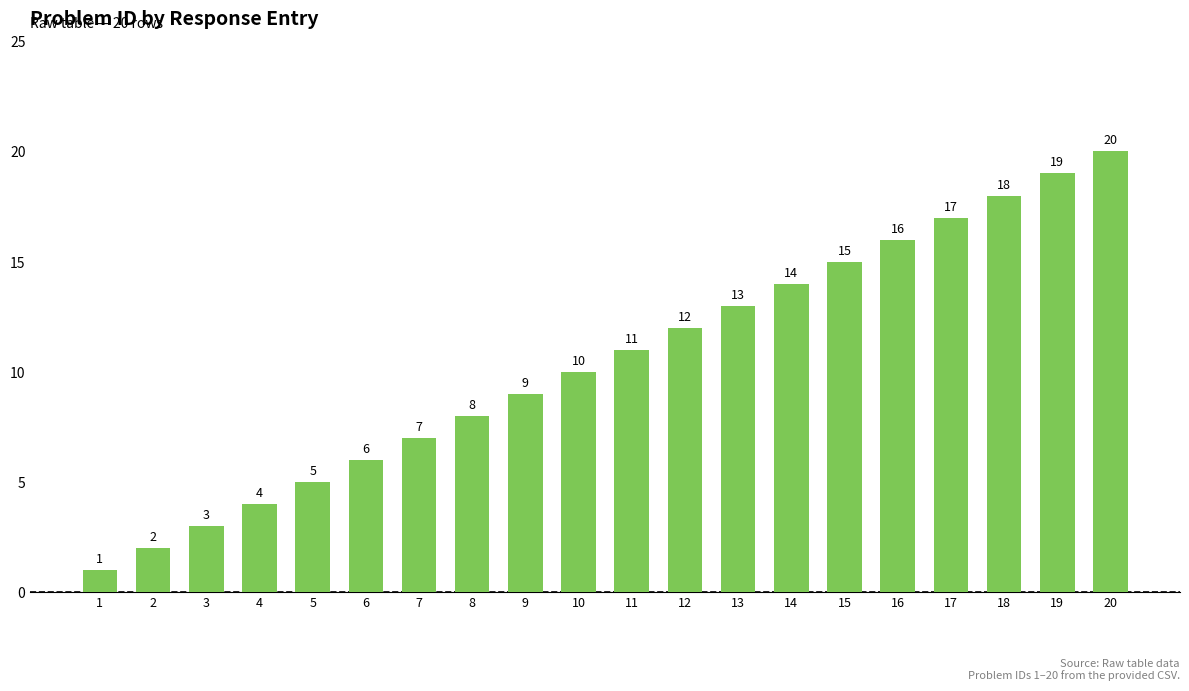

What is the value of the 15th bar from the left?

15